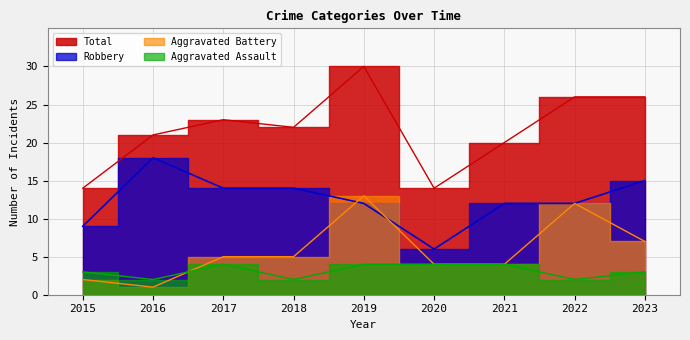

What is the difference between the second highest and minimum values in the Aggravated Battery series?

11